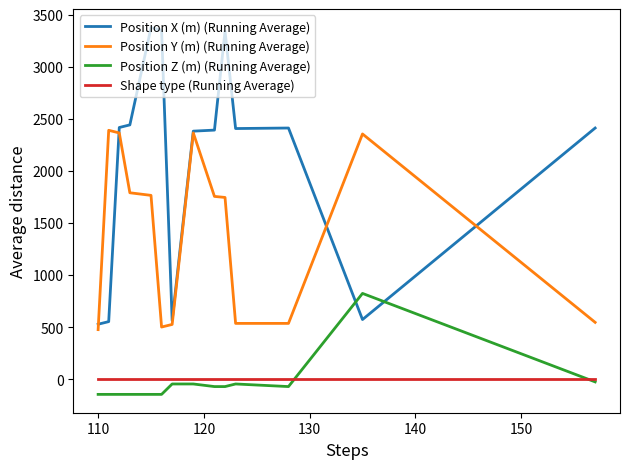

True or false: Shape type (Running Average) and Position Y (m) (Running Average) intersect in this chart.

False